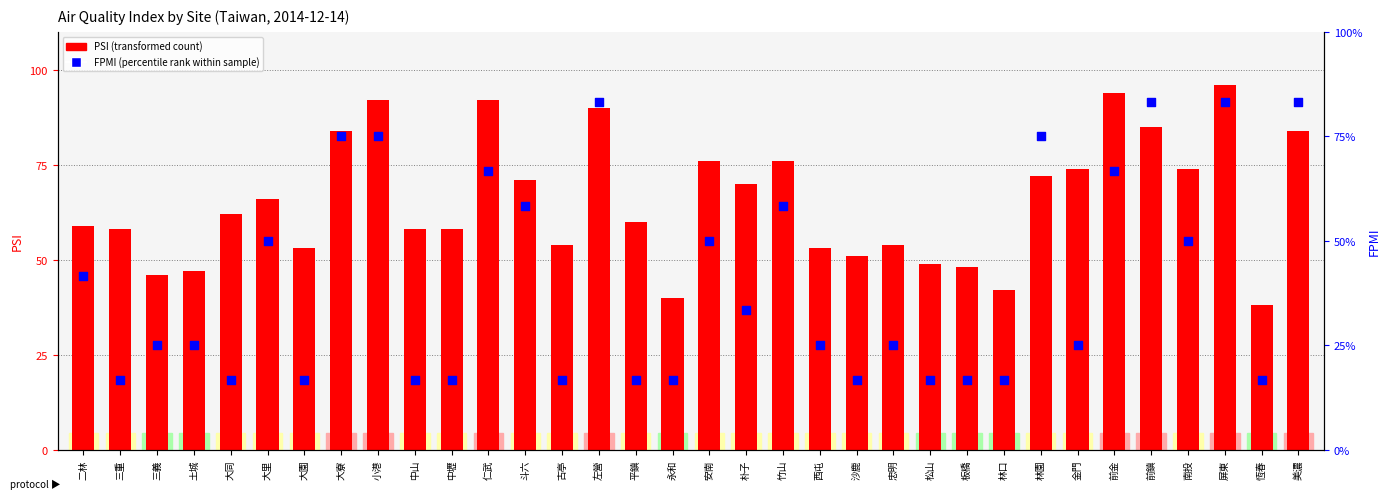

At how many categories does at least one series exceed 39?

33